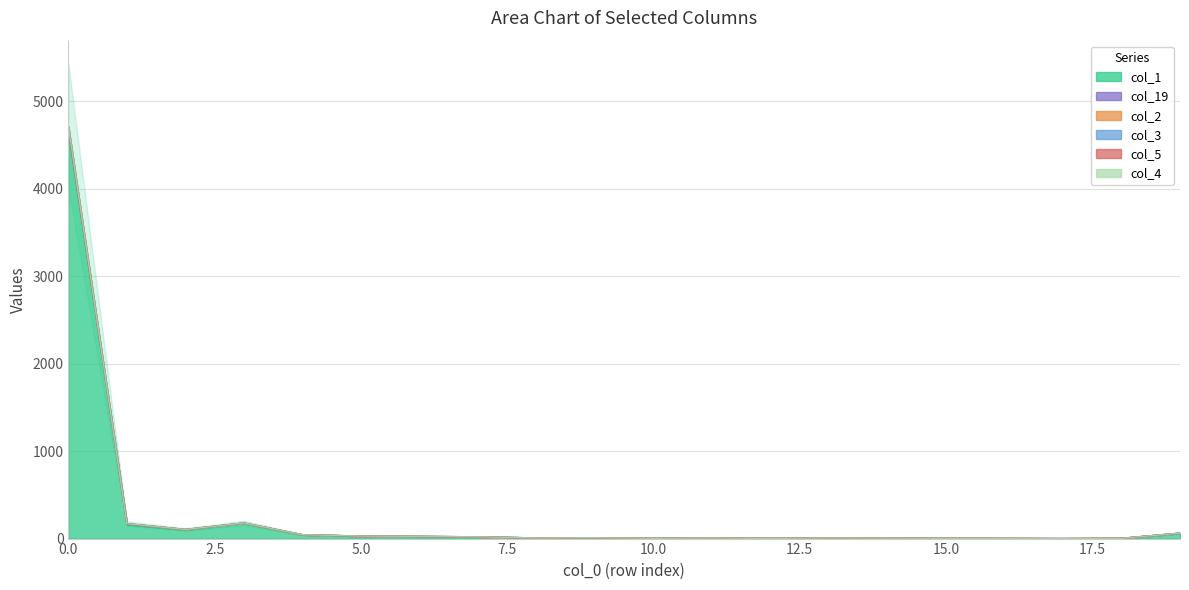

What is the difference between the col_3 values at 15 and 6?

22